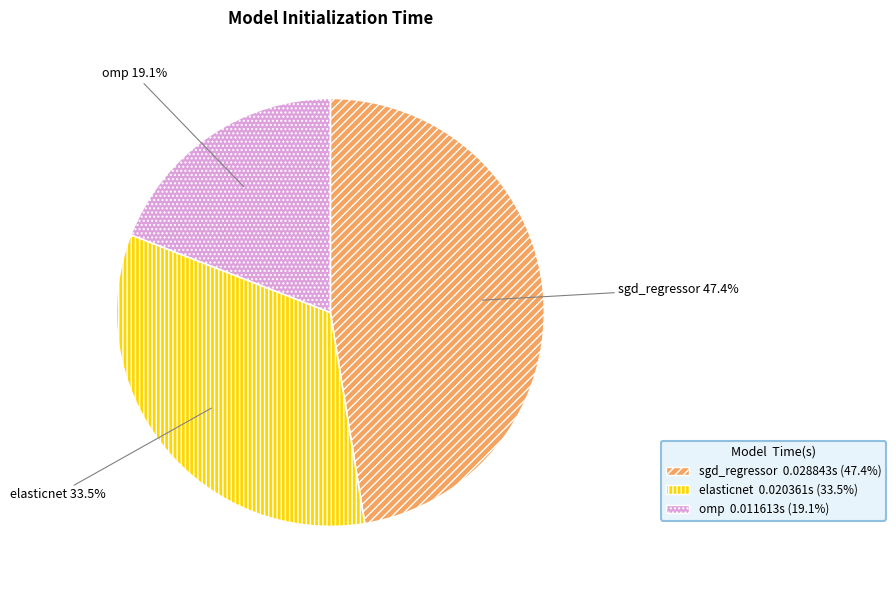

Does elasticnet represent more than half of the total?

No